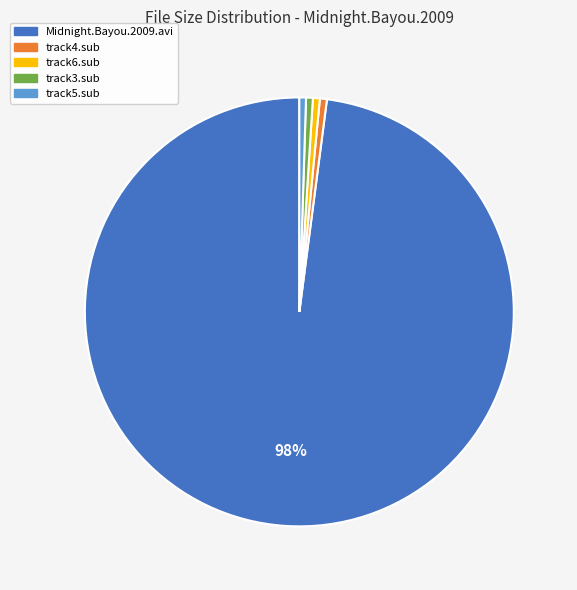

Is there any slice that represents more than half of the pie?

Yes